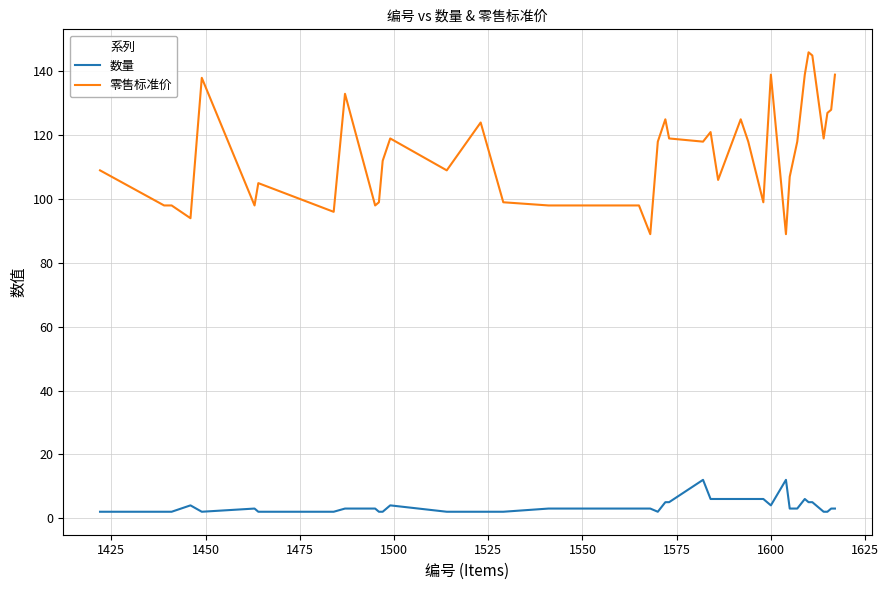

What is the lowest value of the 零售标准价 series?

89